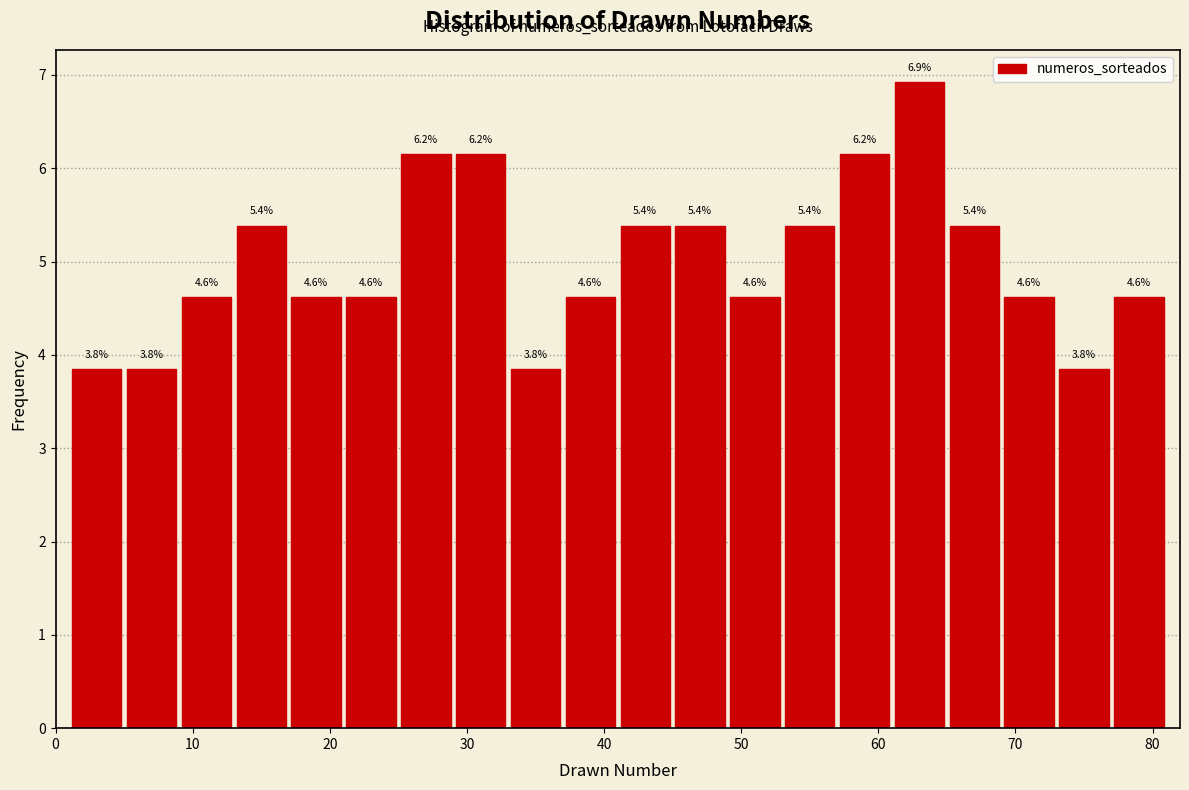

Over which range of the x-axis is the bar tallest?

61 to 65